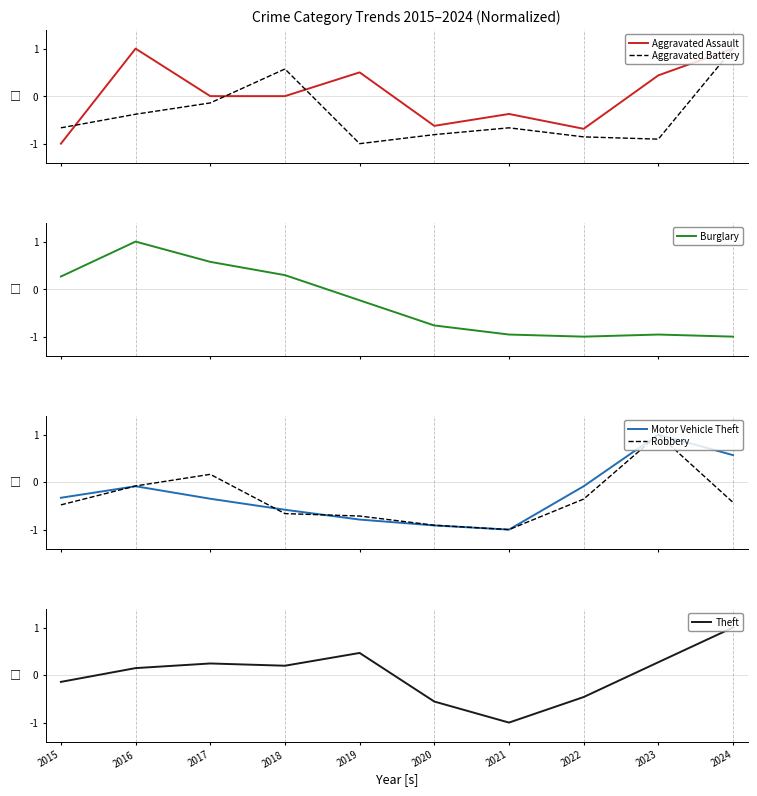

At which label does Motor Vehicle Theft reach its peak?

2023